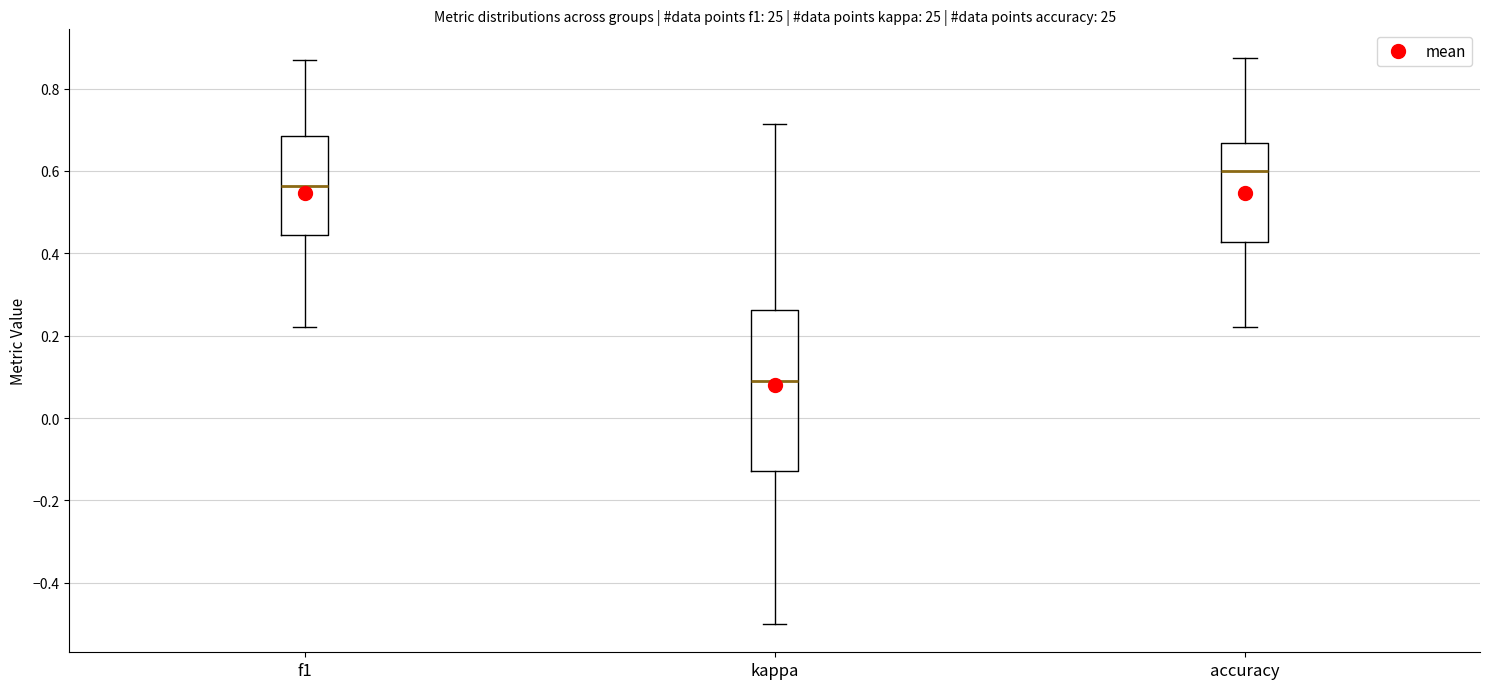

Comparing the boxes themselves (not the whiskers), which one is the tallest?

kappa